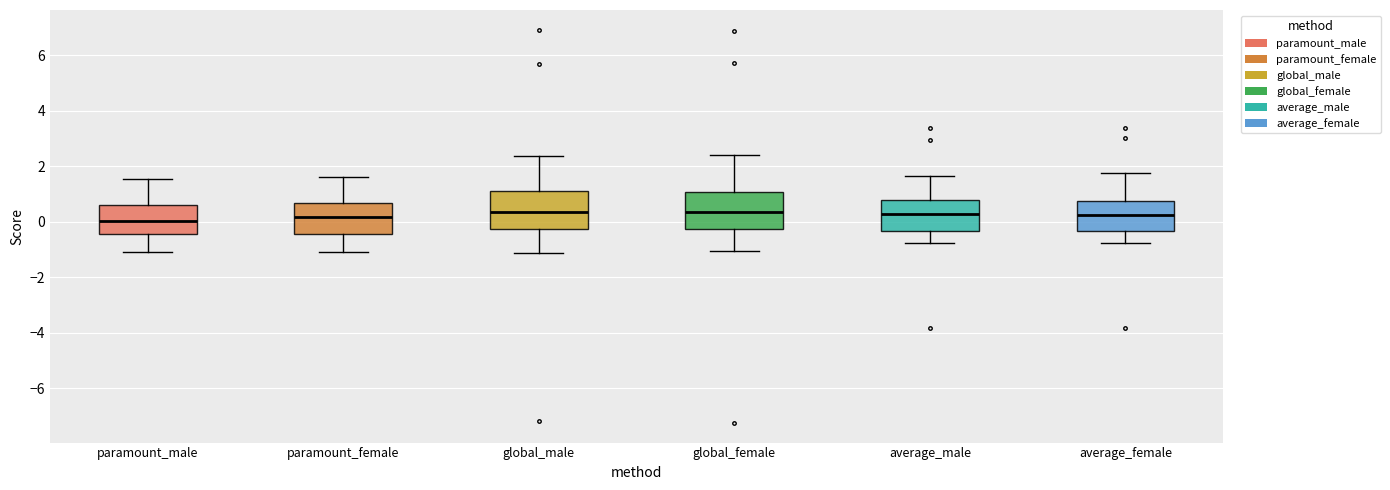

Where does the median line of the box for global_female sit on the y-axis? The values are not printed on the chart, so give them approximately, as read against the axis.

0.4